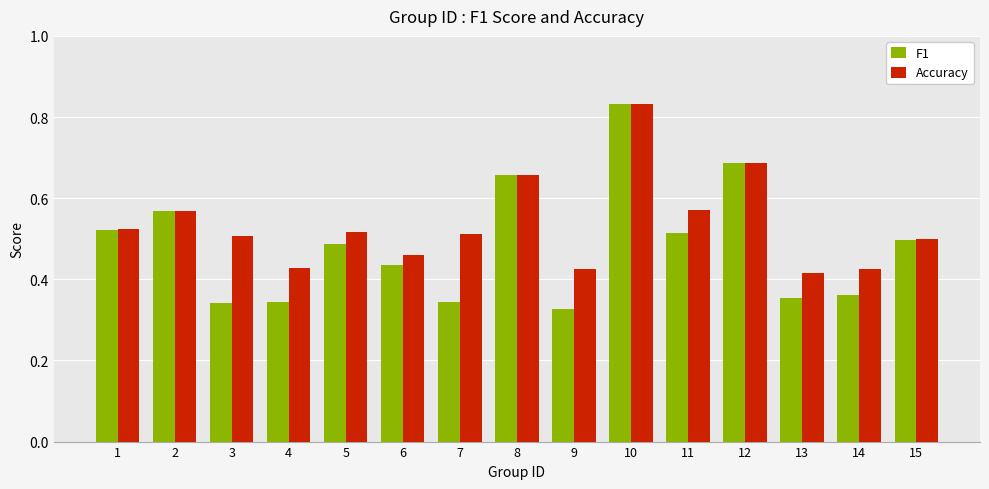

Which series has the largest range (max minus min)?

F1